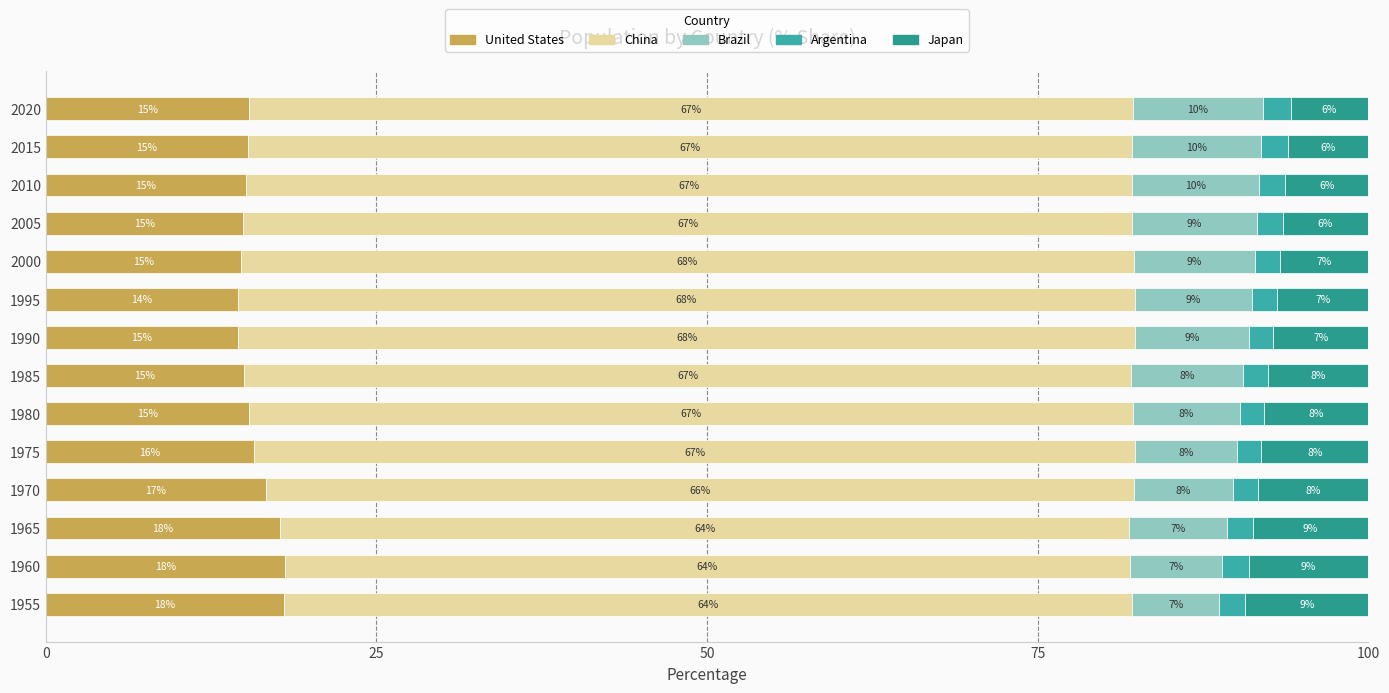

Which series has the widest spread of values?

China